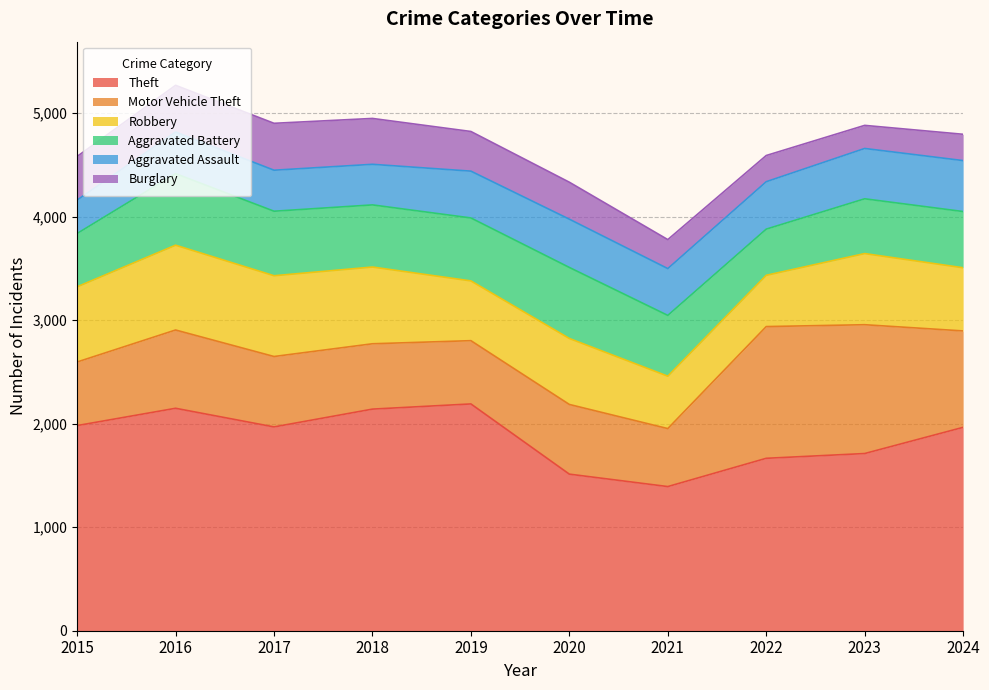

Is the value of Burglary at 2018 greater than the value of Motor Vehicle Theft at 2021?

No